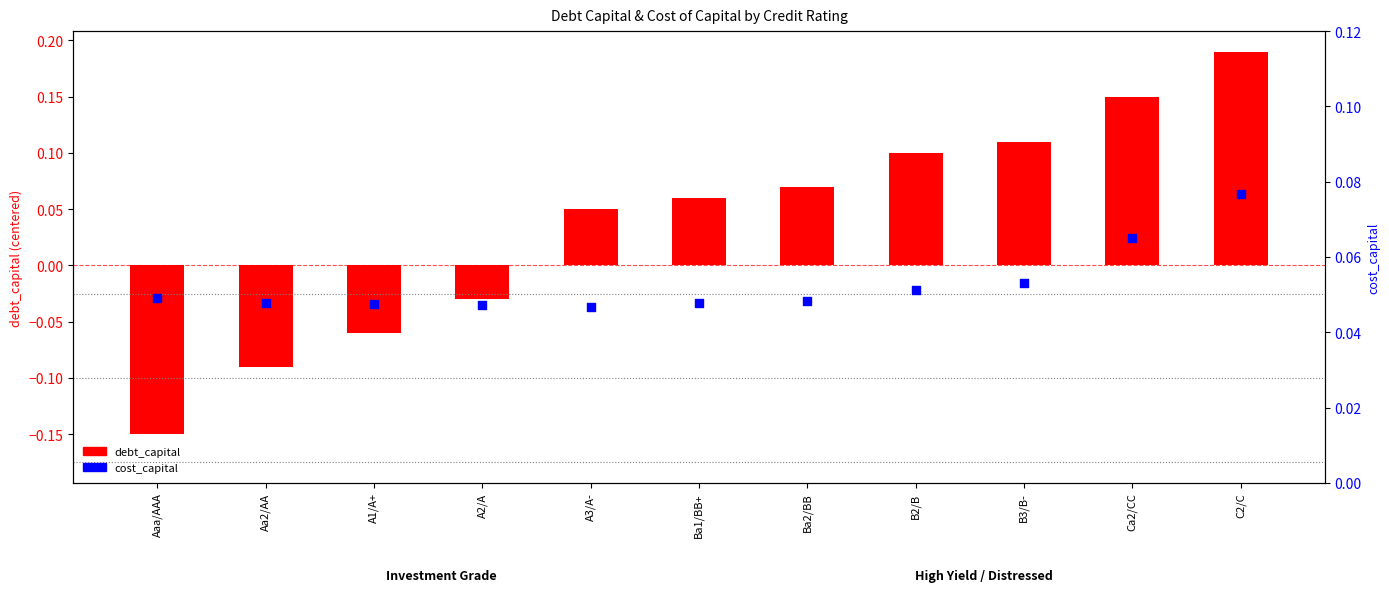

What are all the series names shown in the legend?

debt_capital, cost_capital